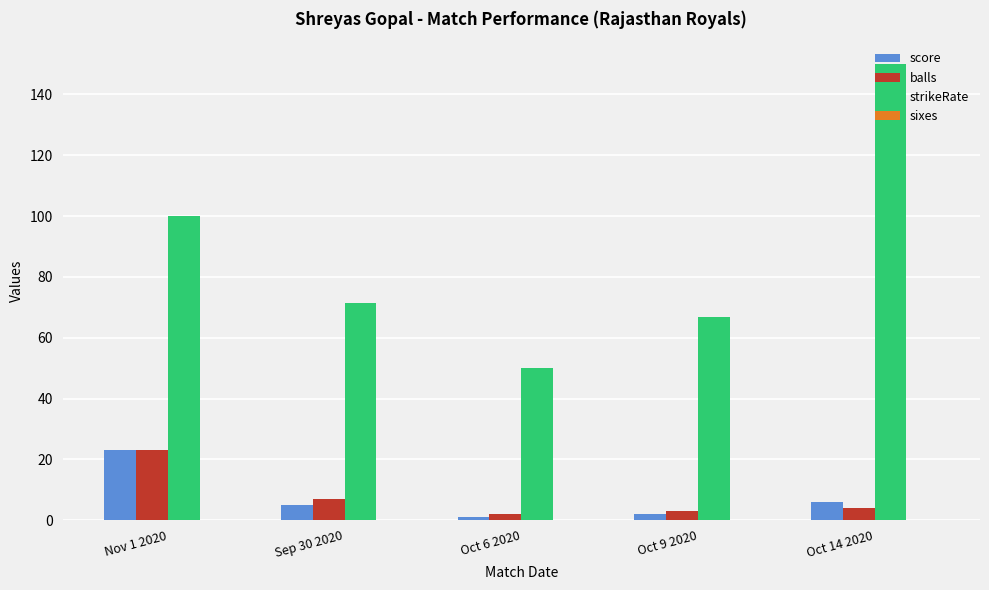

True or false: balls has a value of 15.9 at Nov 1 2020.

False